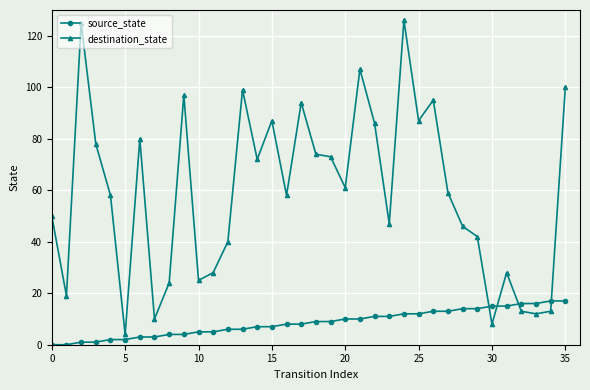

What are all the series names shown in the legend?

source_state, destination_state